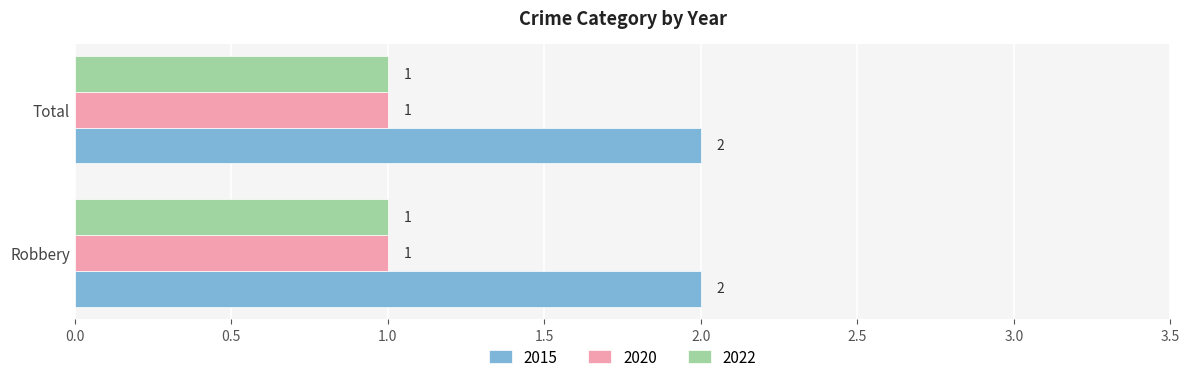

Read the 2015 value at Total.

2